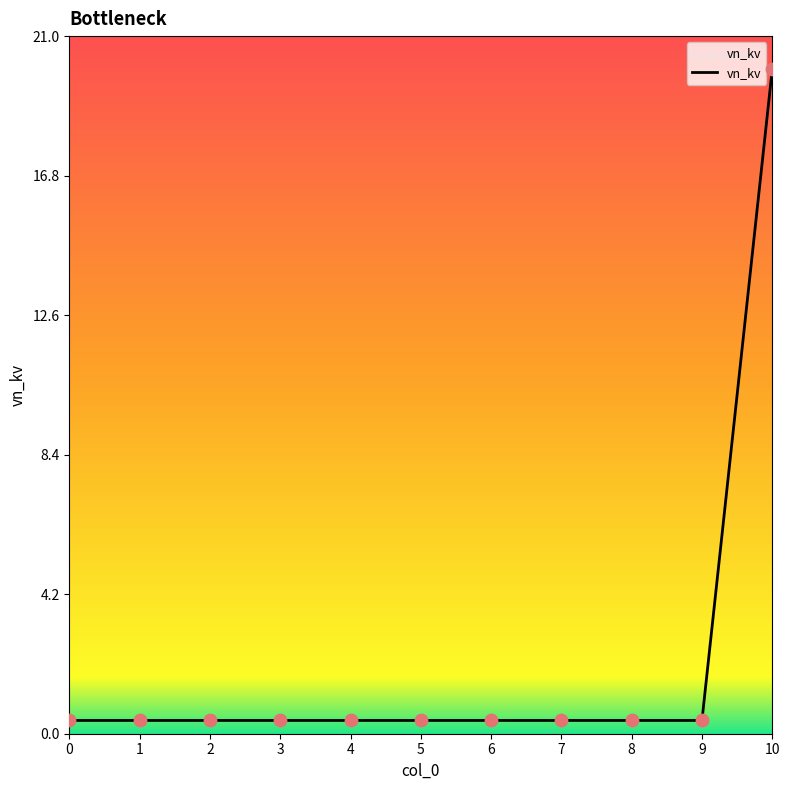

Which label corresponds to the largest value in the chart?

10